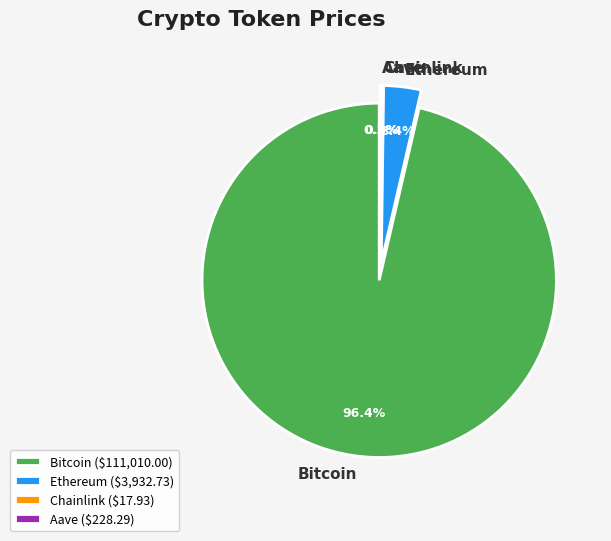

Which category has the biggest portion of the pie?

Bitcoin